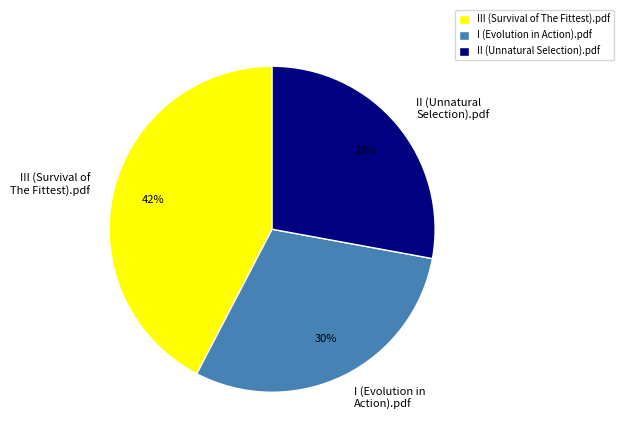

Do II (Unnatural Selection).pdf and I (Evolution in Action).pdf together represent more than half of the pie?

Yes